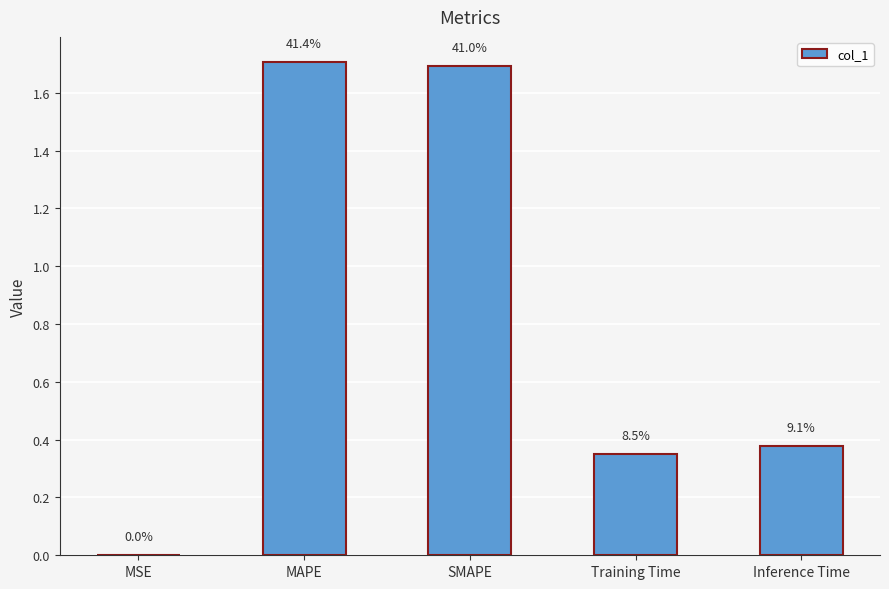

What is the change in value from MAPE to Training Time?

-1.4